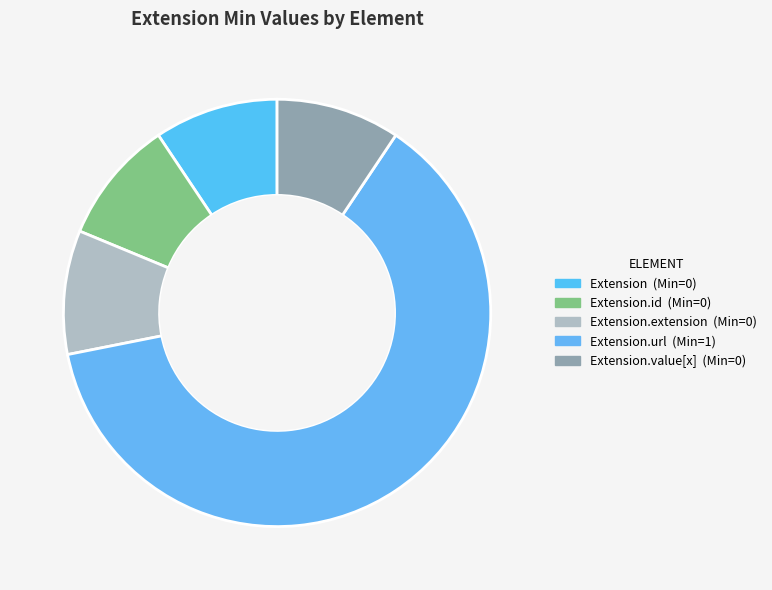

How many slices are in this pie chart?

5